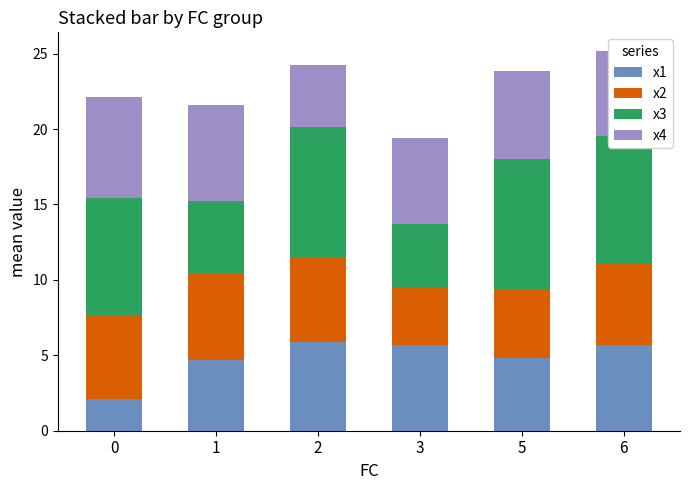

What is the average value of the x1 series?

4.8